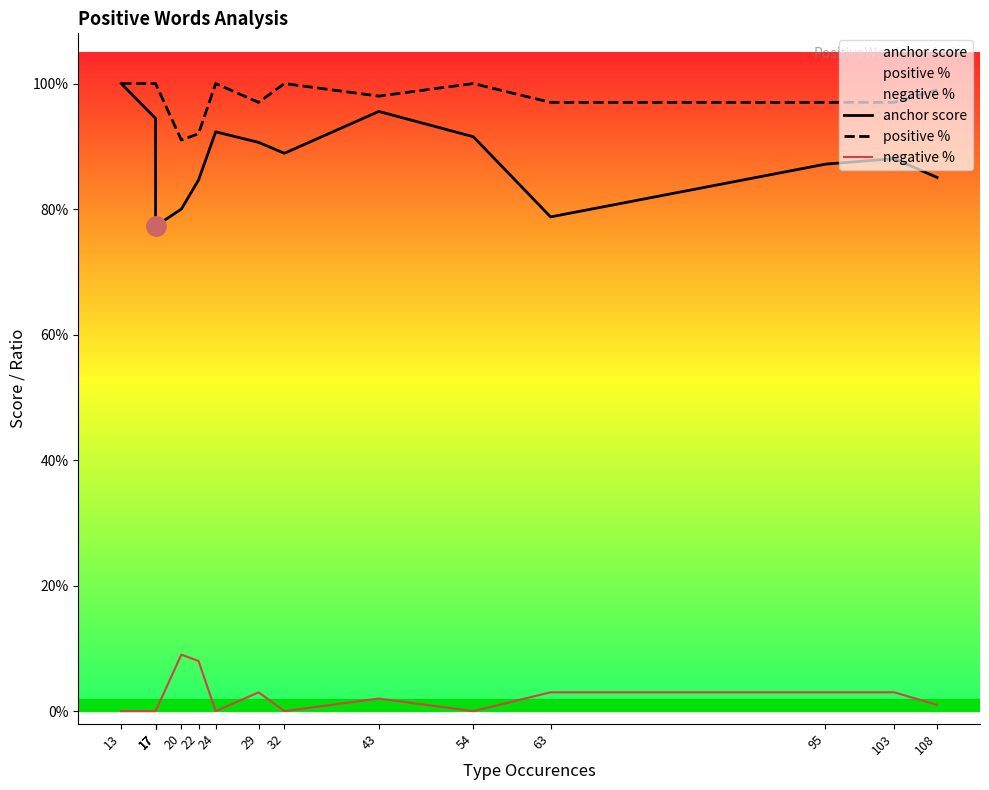

True or false: positive % and anchor score intersect in this chart.

False